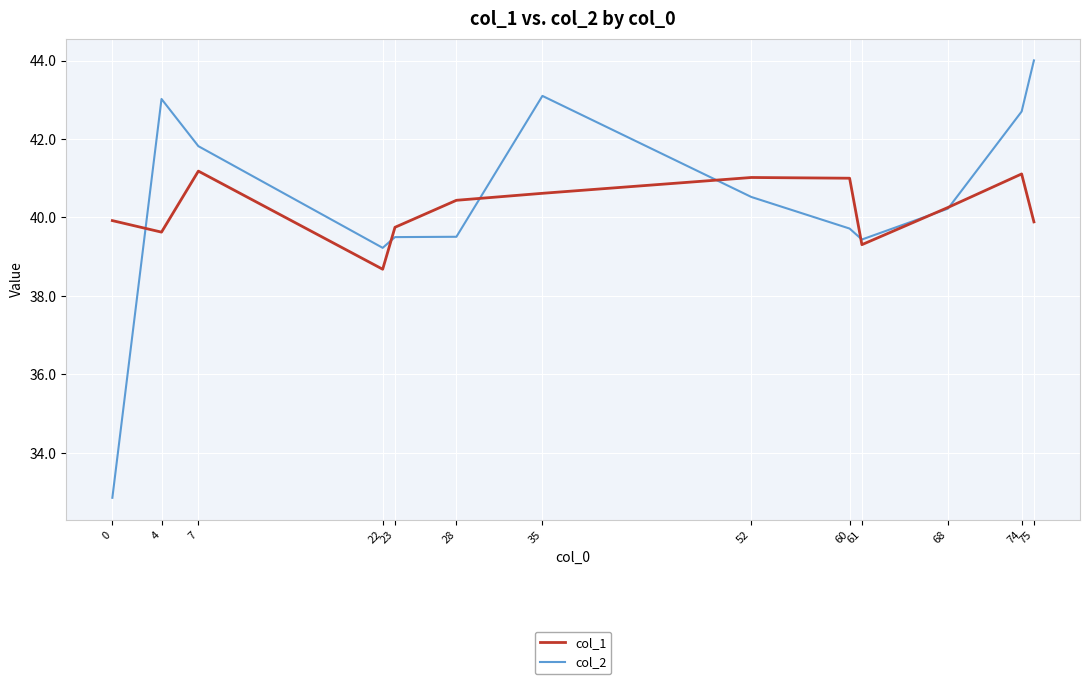

List the series in order of their peak value, lowest first.

col_1, col_2